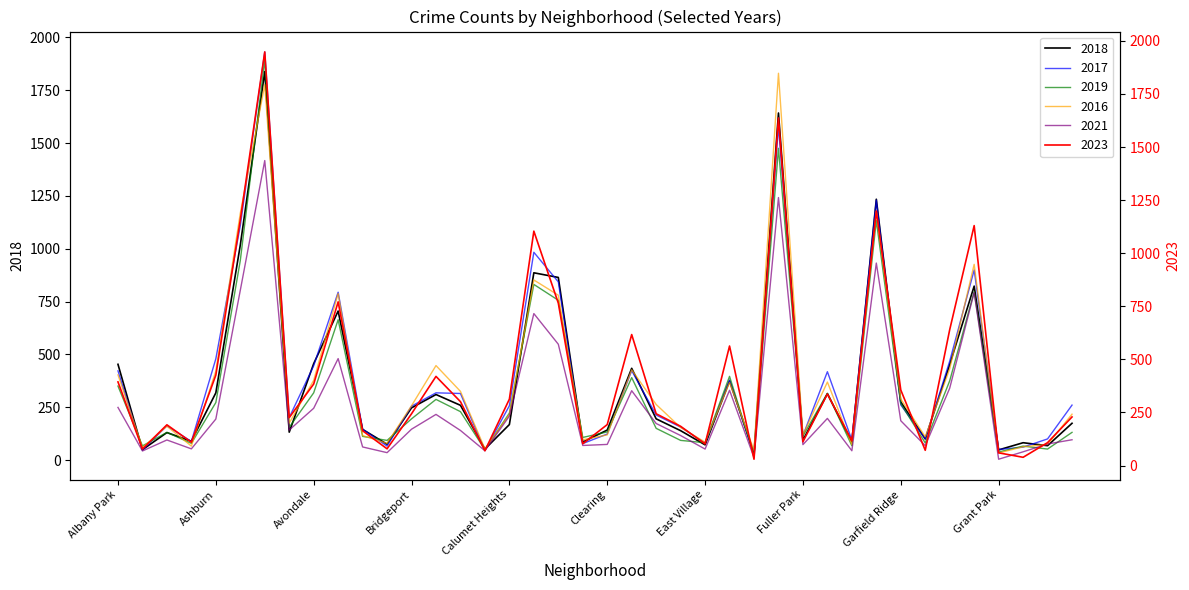

True or false: 2021 has more than 1 points higher than both neighbors.

True